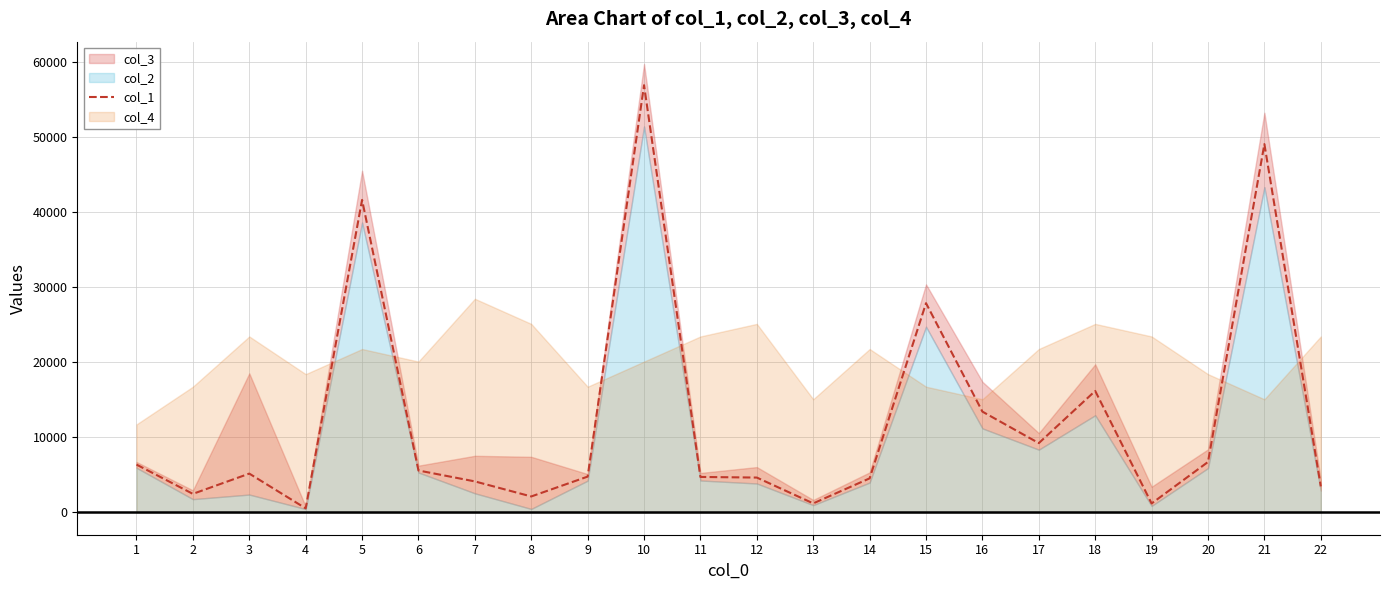

Reading left to right, list all the values displayed in this chart.

1=6366.8	2=2459.9	3=5163.1	4=526.7	5=41669.4	6=5577.3	7=4122.3	8=2113.4	9=4763.9	10=56966.0	11=4716.9	12=4633.7	13=1190.1	14=4529.4	15=27894.4	16=13428.1	17=9227.7	18=16189.5	19=1181.6	20=6715.1	21=49114.2	22=3459.1